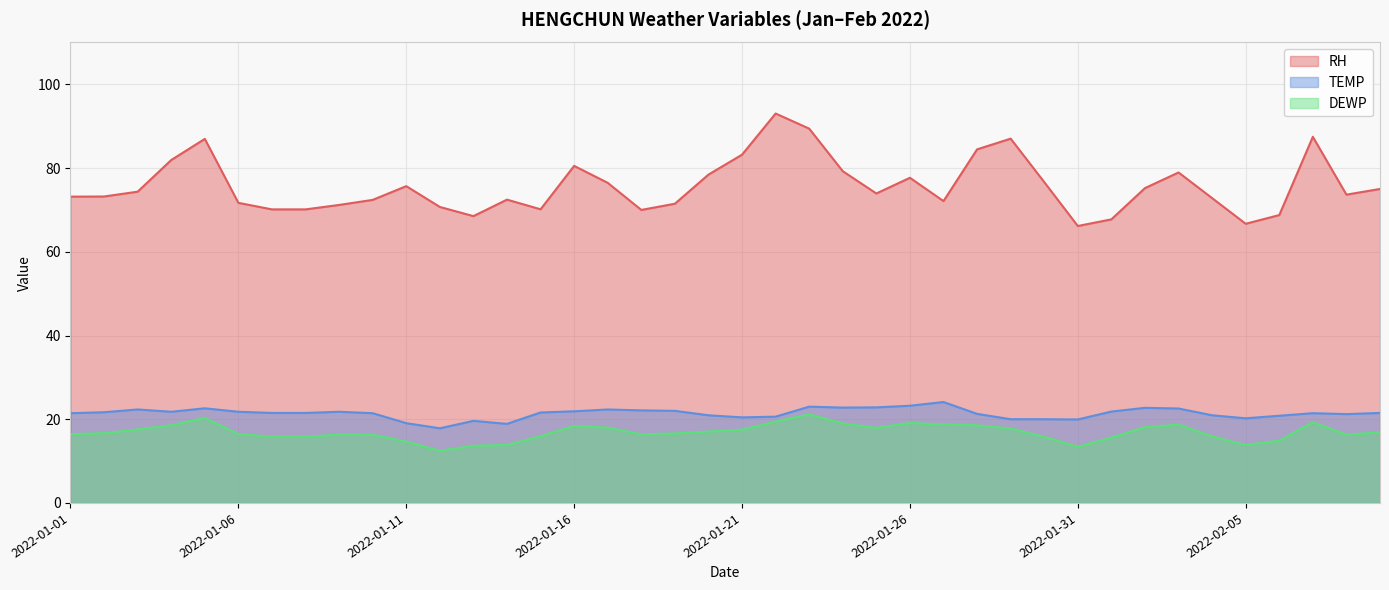

Which series has the largest total across all categories?

RH